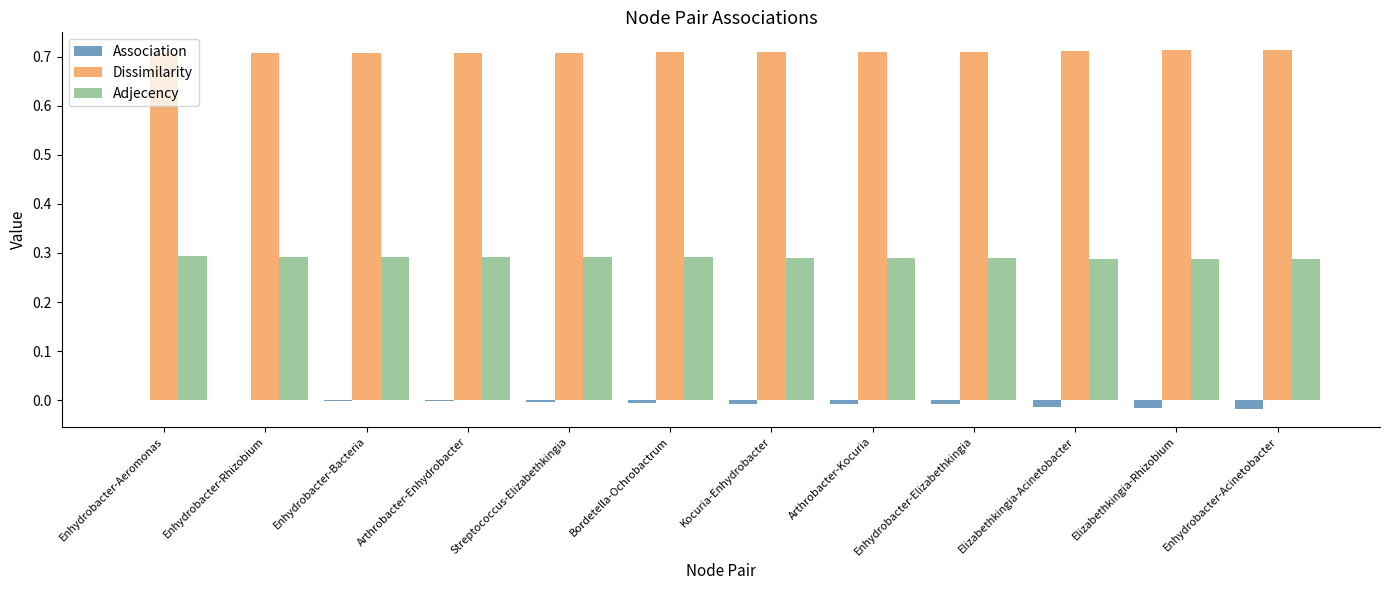

Which series has the largest total across all categories?

Dissimilarity